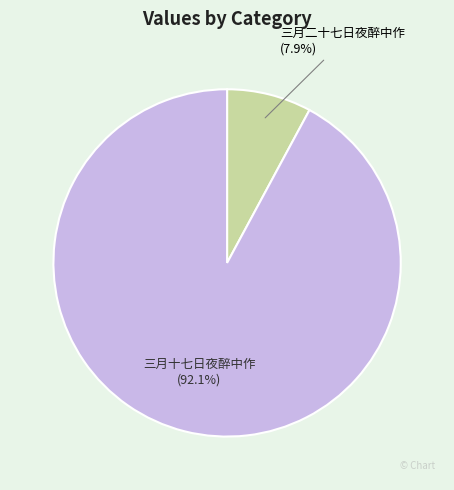

To the nearest percent, what is the combined percentage of 三月十七日夜醉中作 and 三月二十七日夜醉中作?

100%